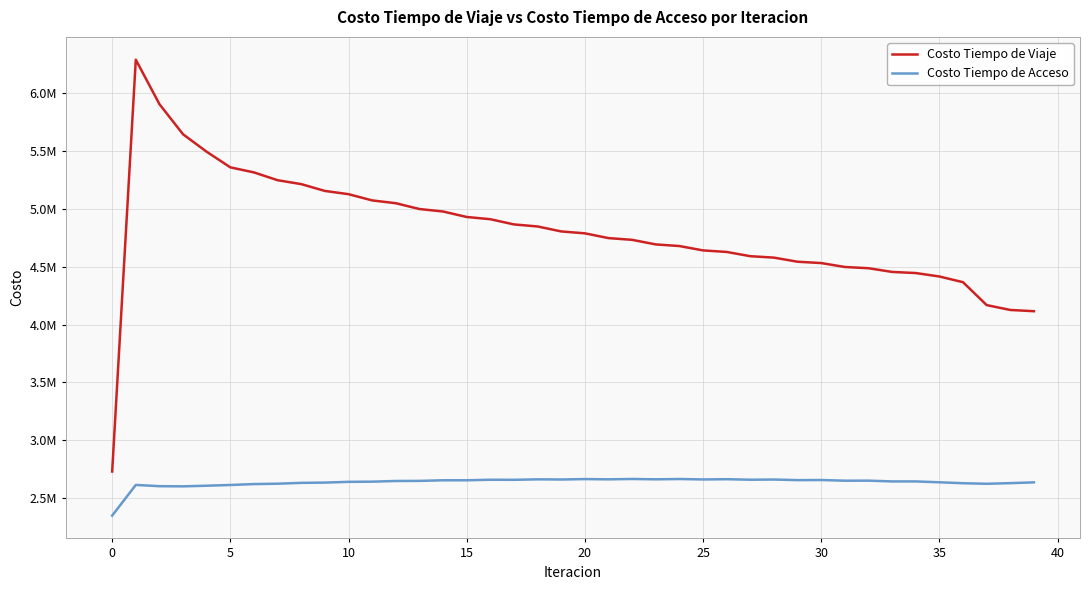

What is the label of the 16th point from the left?

15